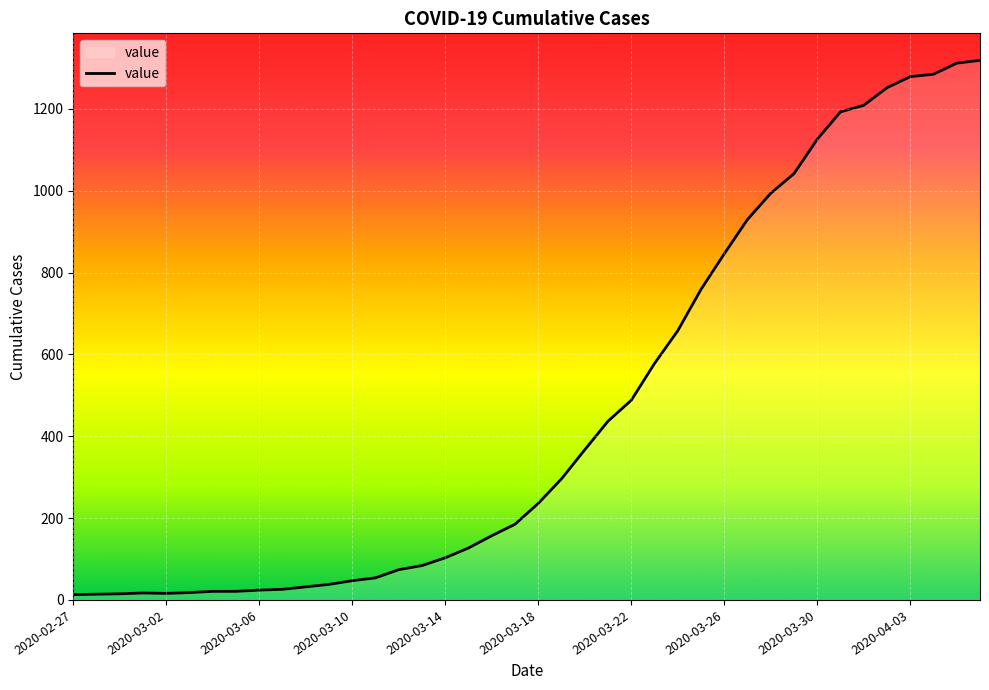

What is the difference between the maximum and minimum values?

1306